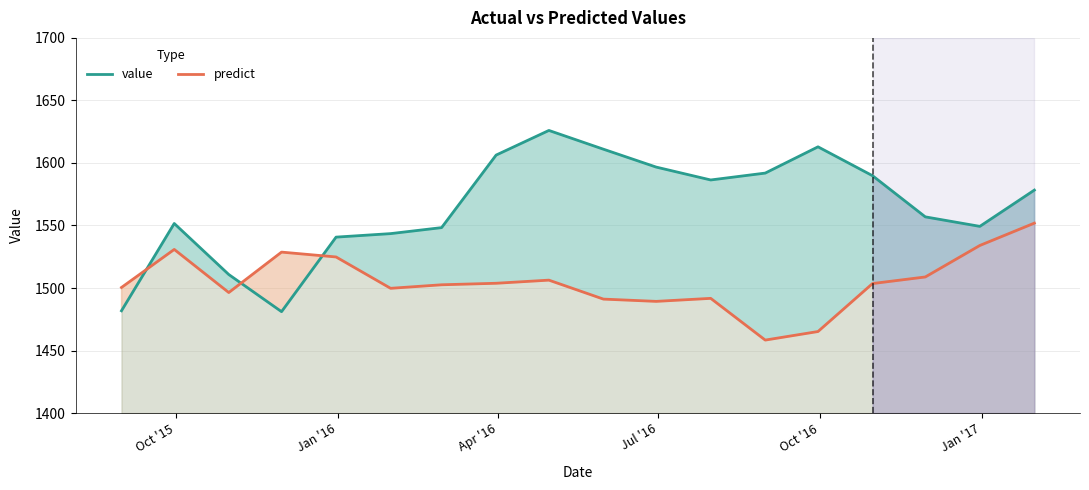

How many interior local valleys does the value series have?

3